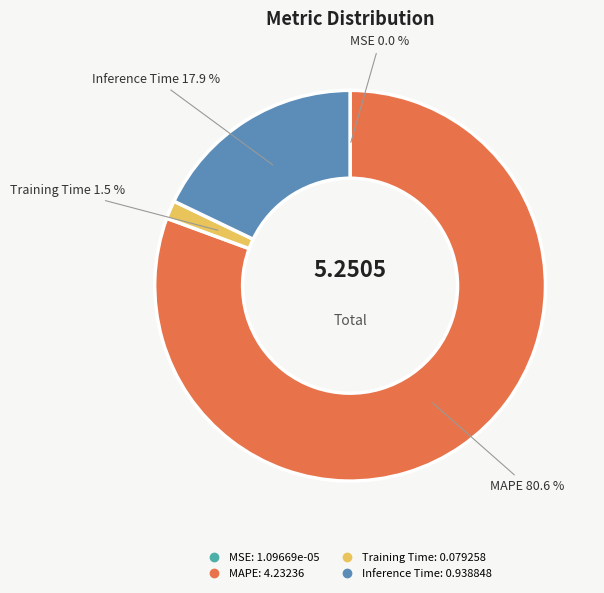

What percentage is NOT represented by Inference Time?

82.1%